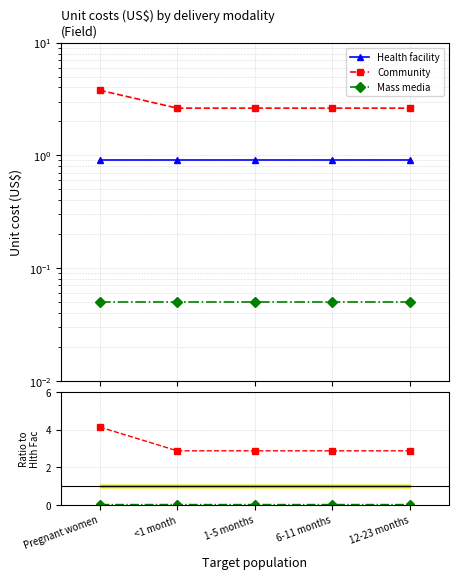

The Mass media series shows 0.1 at Pregnant women. True or false?

True